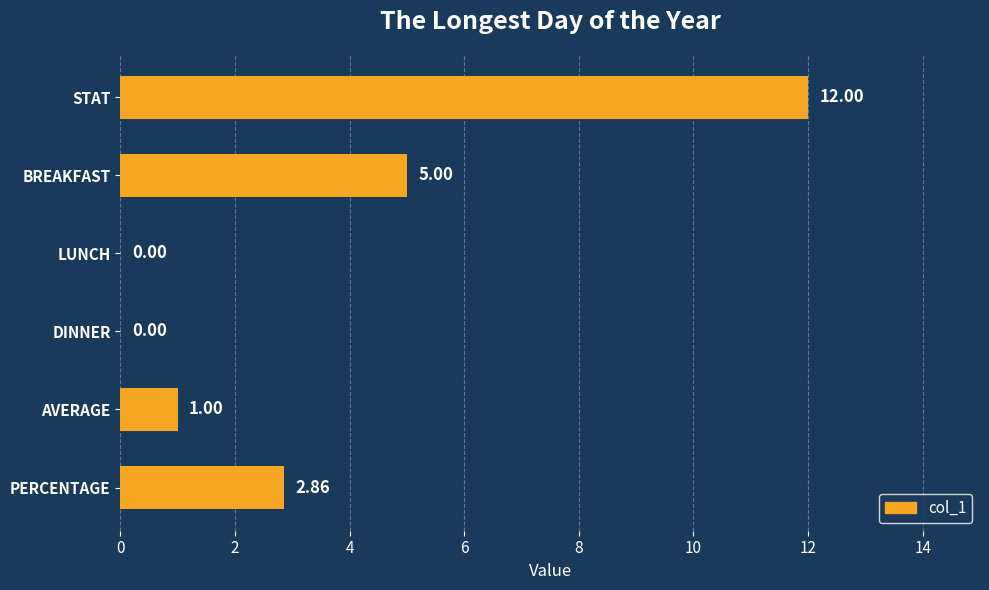

At which label is the value closest to 6?

BREAKFAST